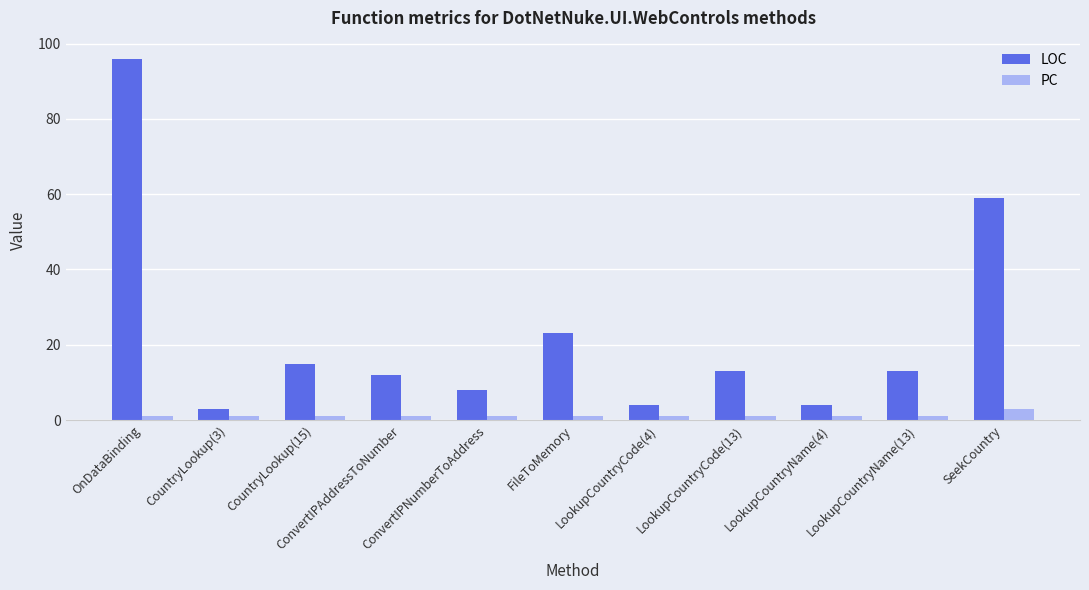

What is the difference between the second highest and minimum values in the LOC series?

56